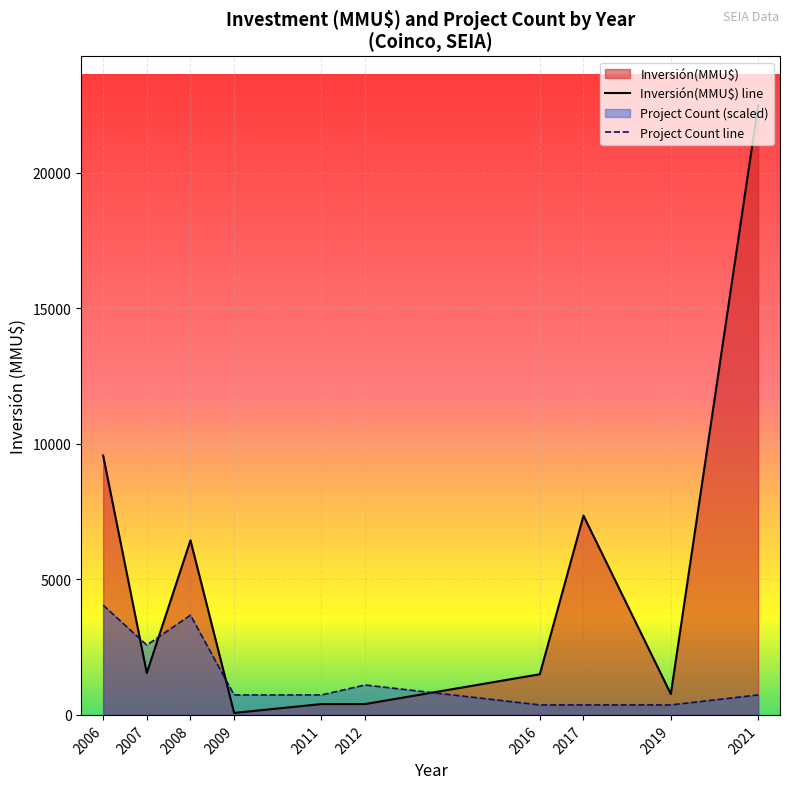

At which category is the sum across all series the highest?

2021